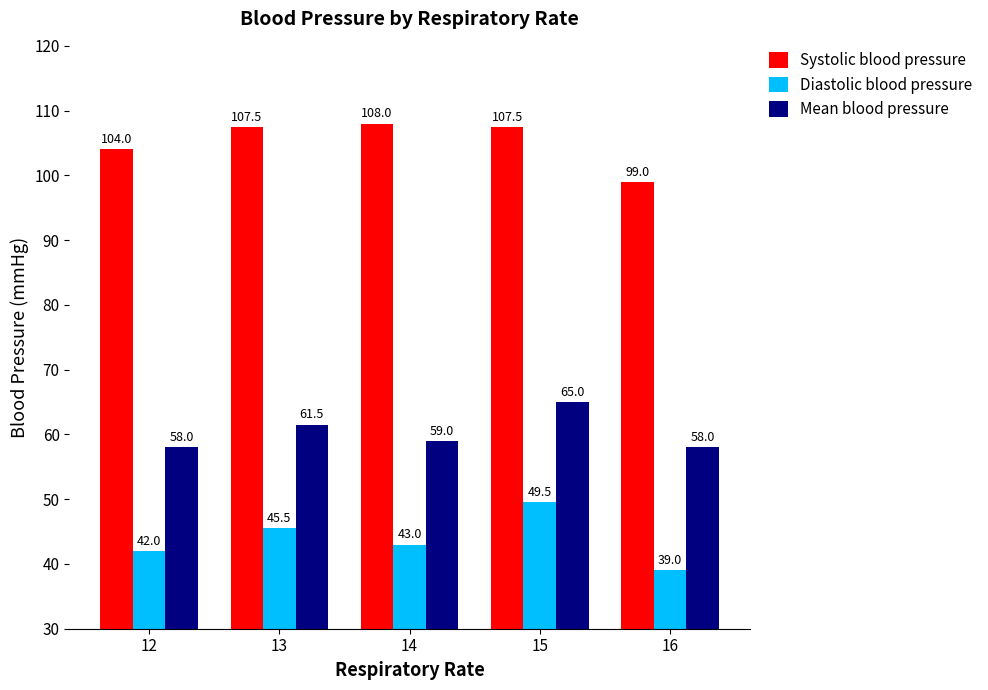

What is the spread (max minus min) of values at 14?

65.0